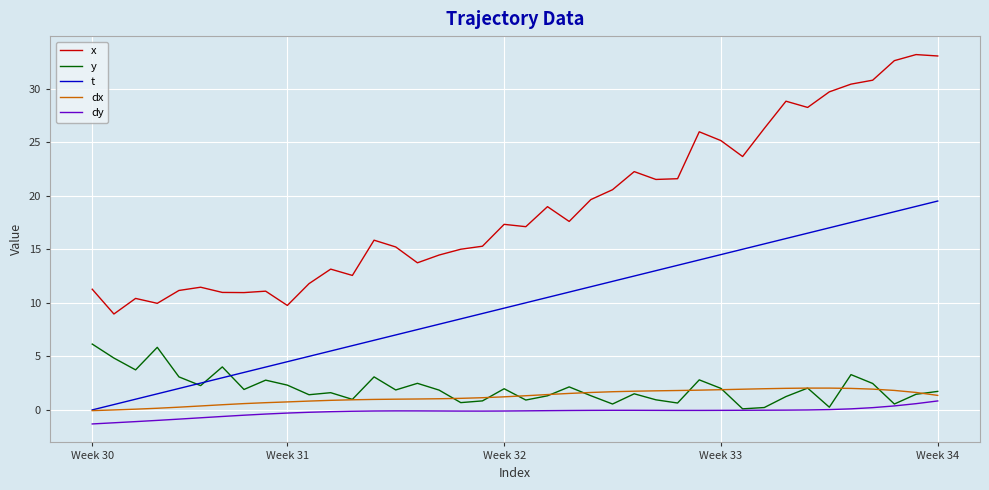

Which series has the widest spread of values?

x